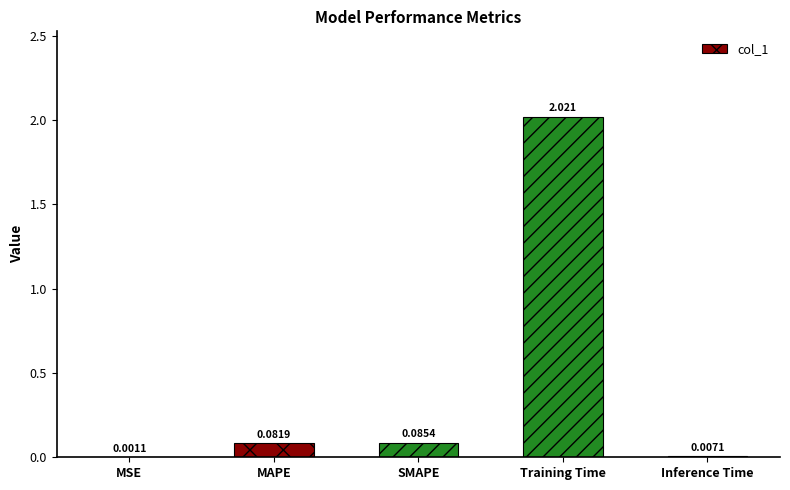

Which label corresponds to the largest value in the chart?

Training Time